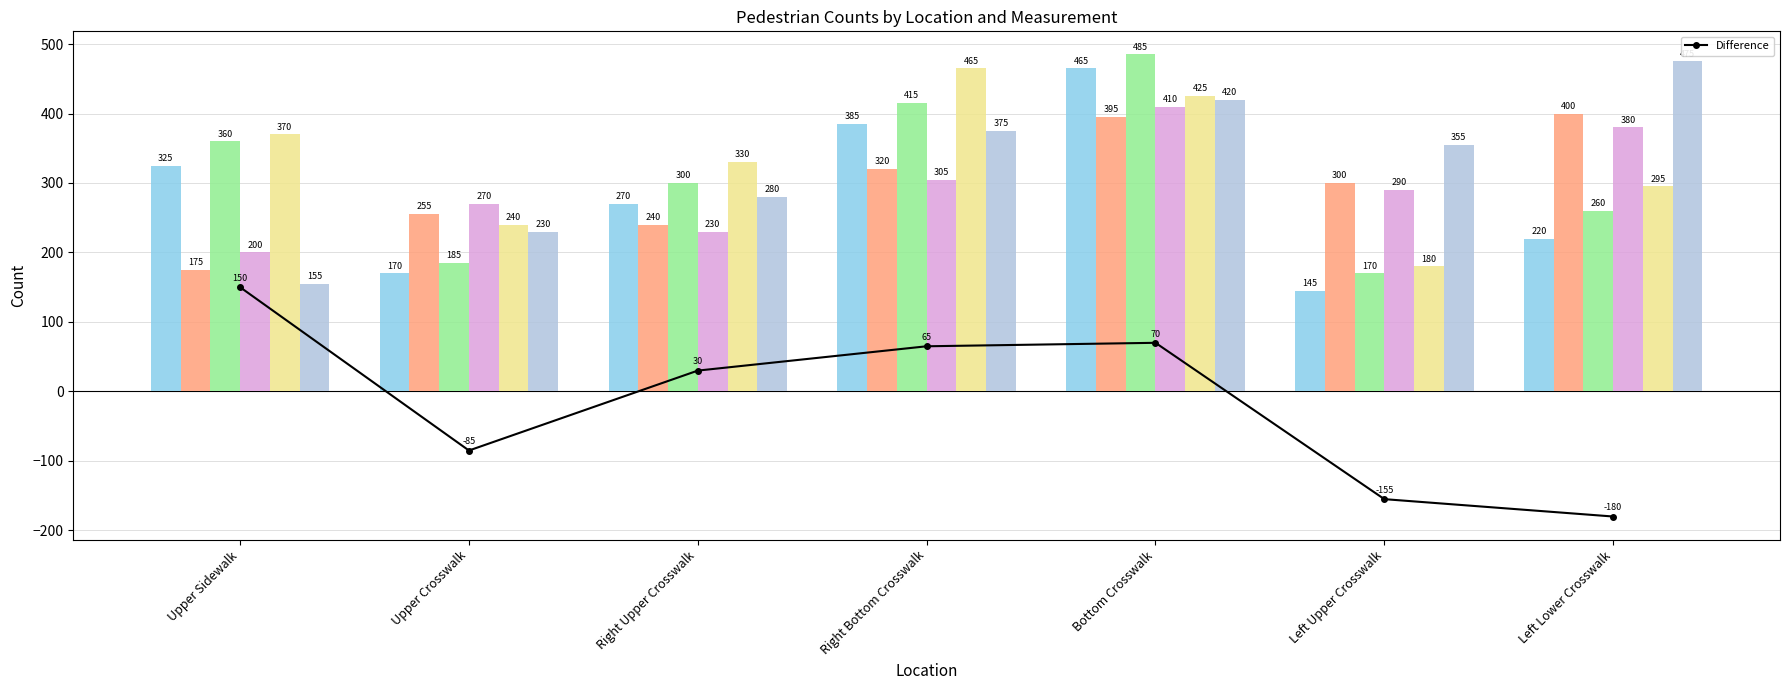

What is the approximate value at Right Upper Crosswalk?

30